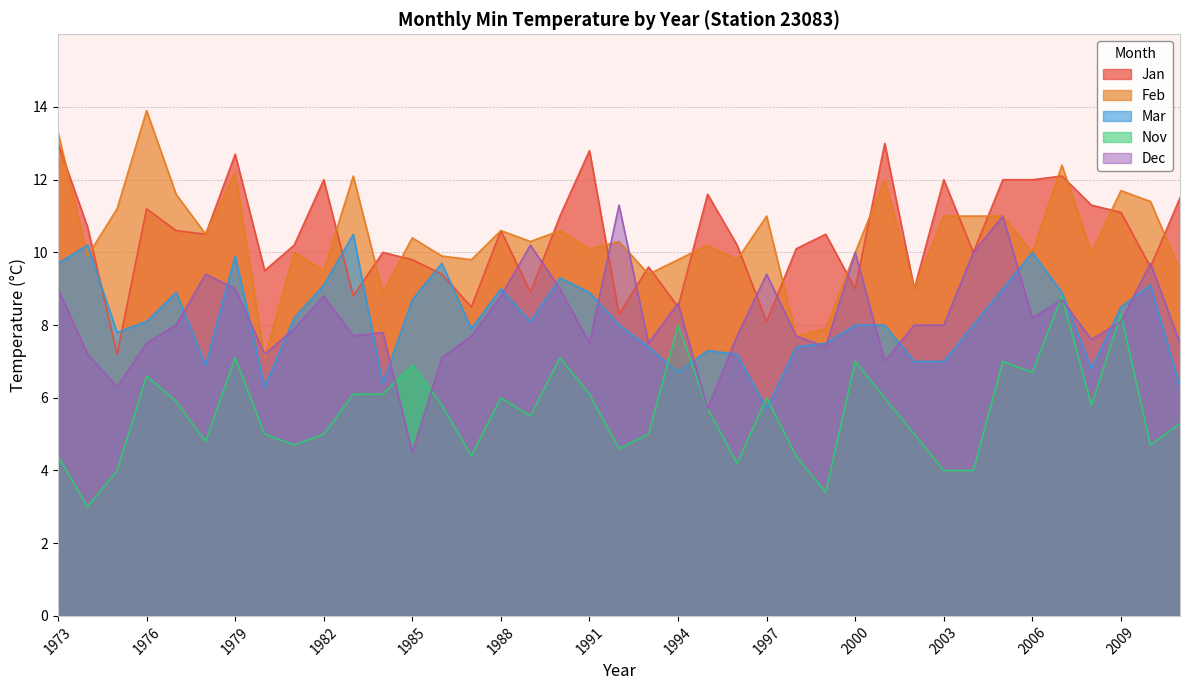

Count the number of categories in the chart.

39